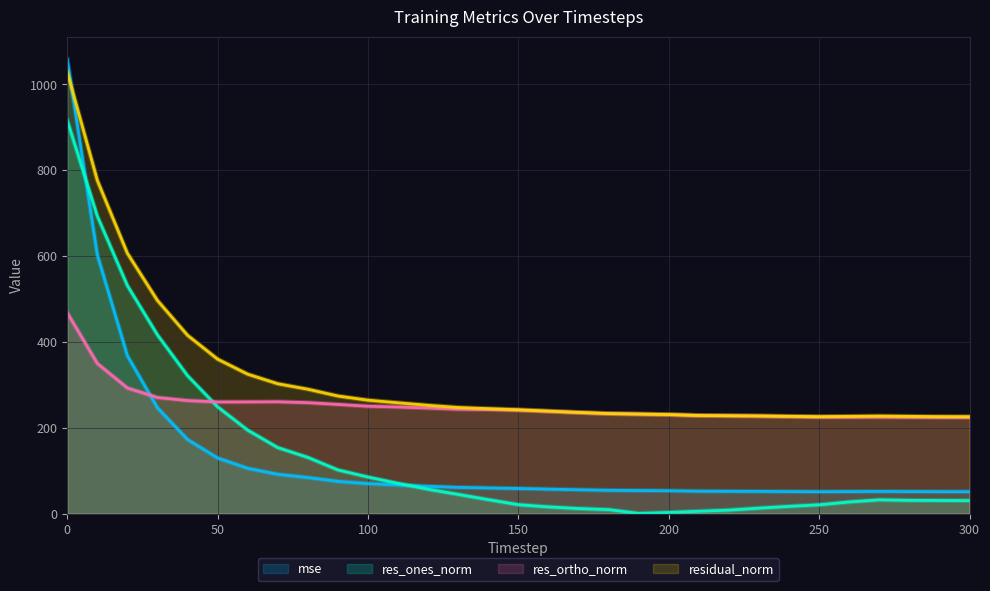

What is the difference between the res_ones_norm values at 40 and 150?

300.5